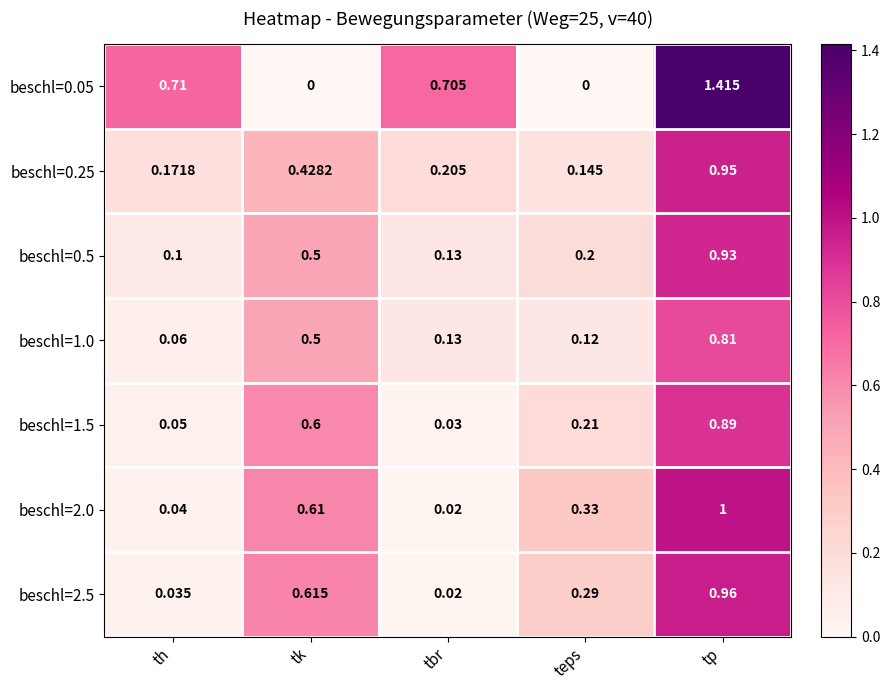

Rank the categories by beschl=0.25 value from highest to lowest.

tp, tk, tbr, th, teps